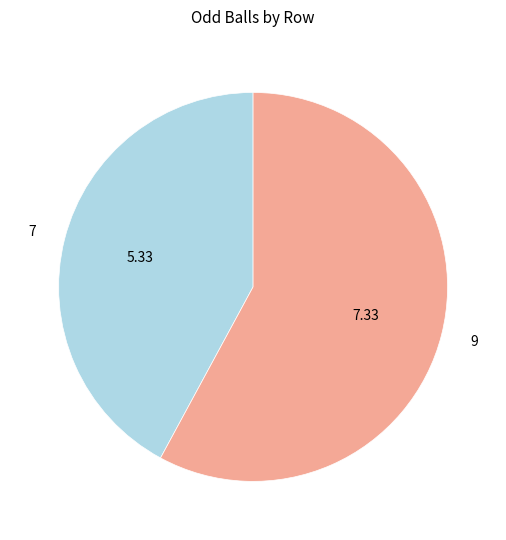

Is 7 the majority of the pie?

No